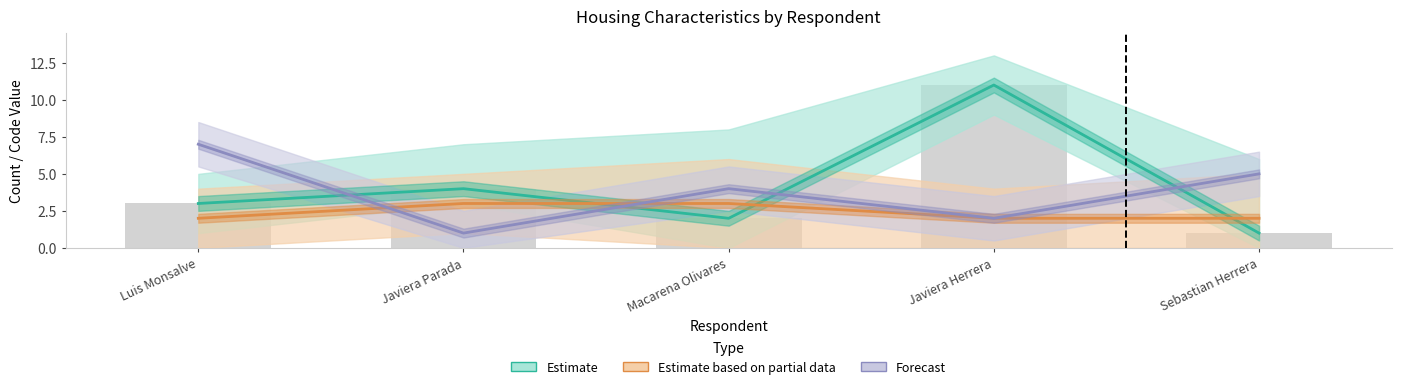

What is the value of the Estimate based on partial data bar at the 5th from the left?

2